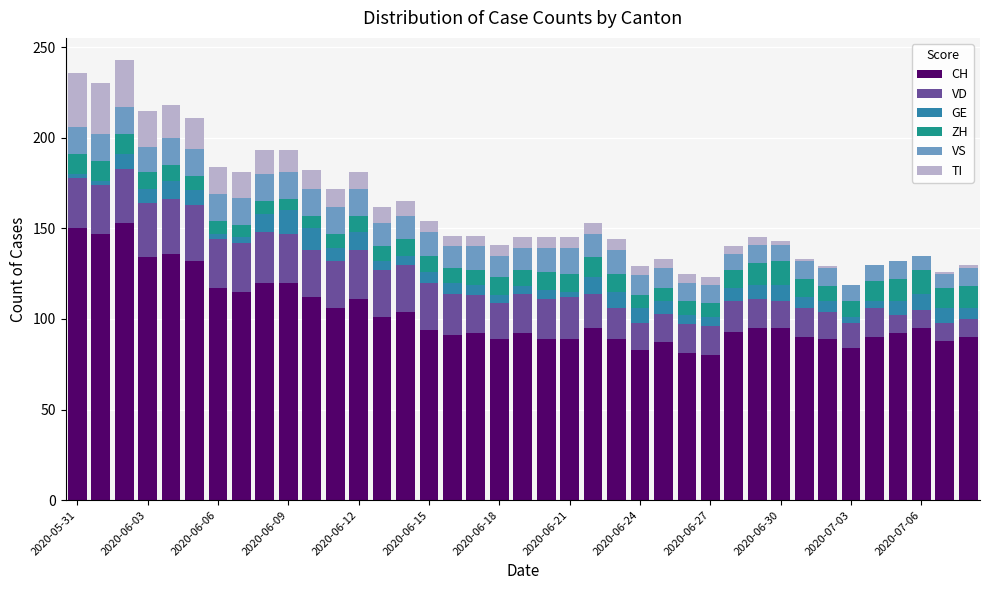

What is the maximum value for CH?

153